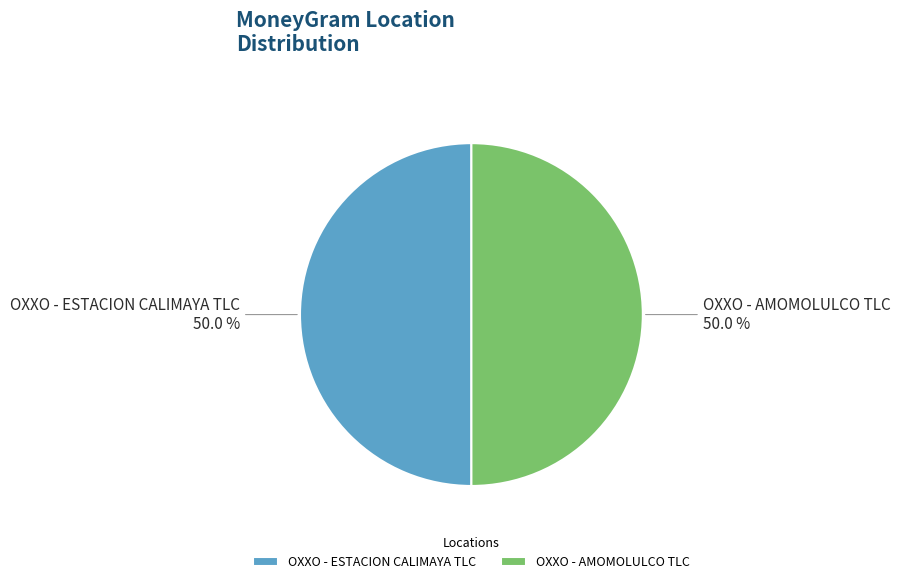

What percentage do OXXO - ESTACION CALIMAYA TLC and OXXO - AMOMOLULCO TLC together represent?

100.0%